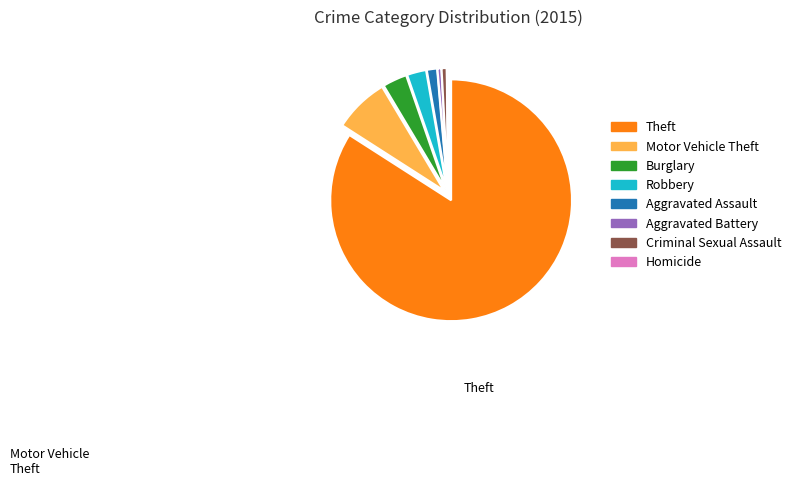

Is there any slice that represents more than half of the pie?

Yes